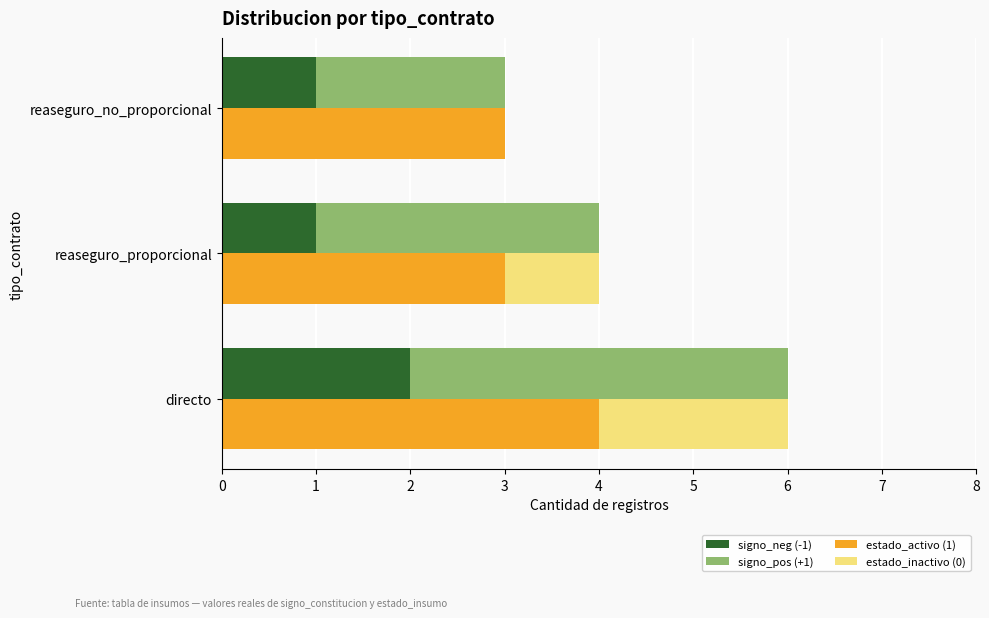

At how many categories does at least one series exceed 1?

3